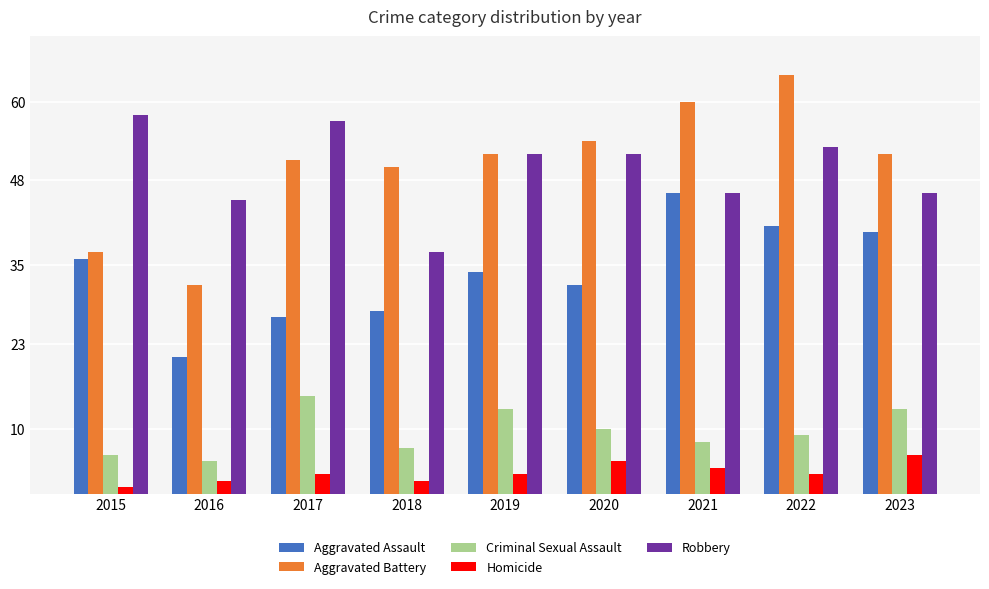

How many data points in Aggravated Battery are less than 52?

4